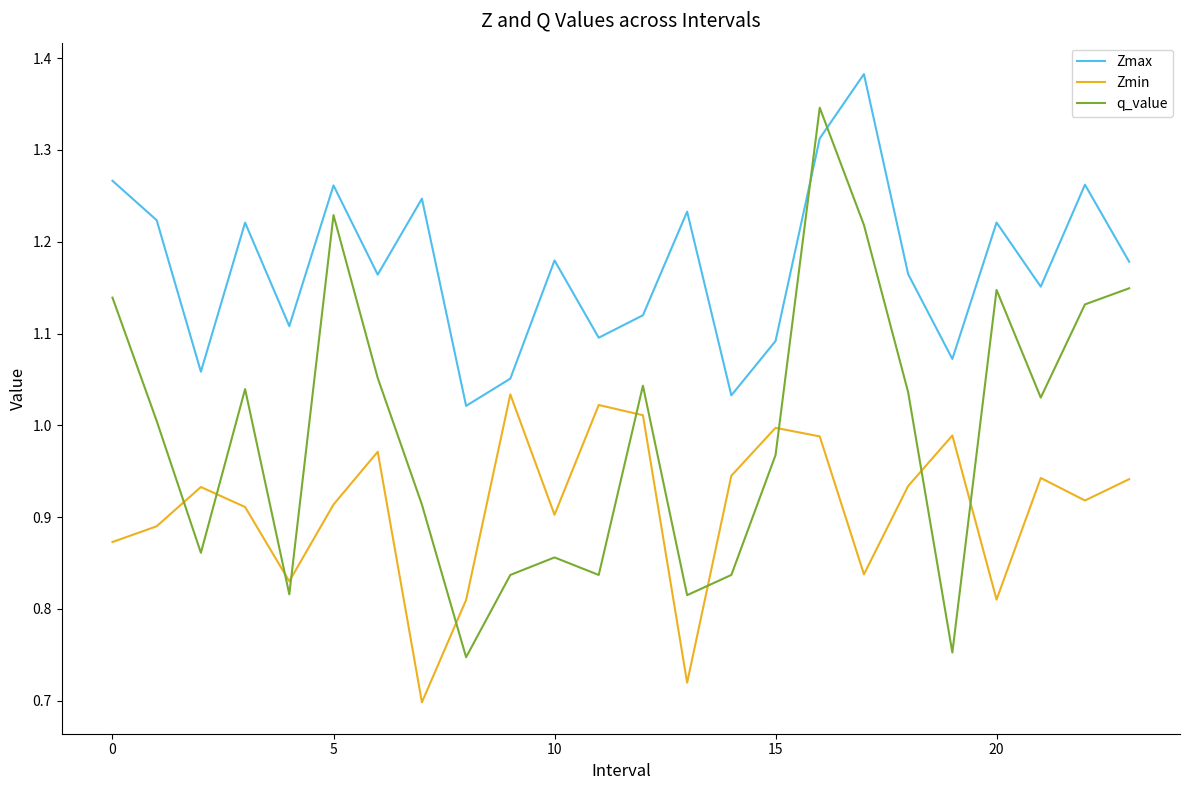

Which series has the largest range (max minus min)?

q_value